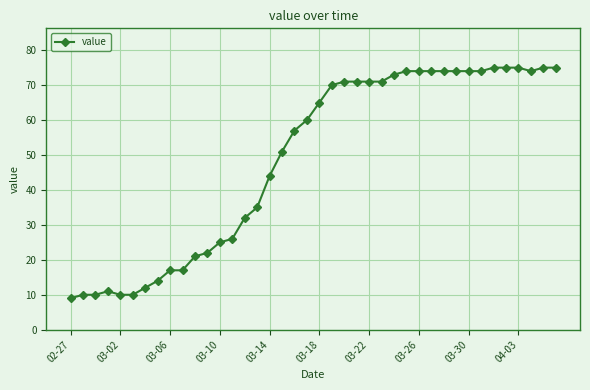

What is the value of the 18th point from the left?

51